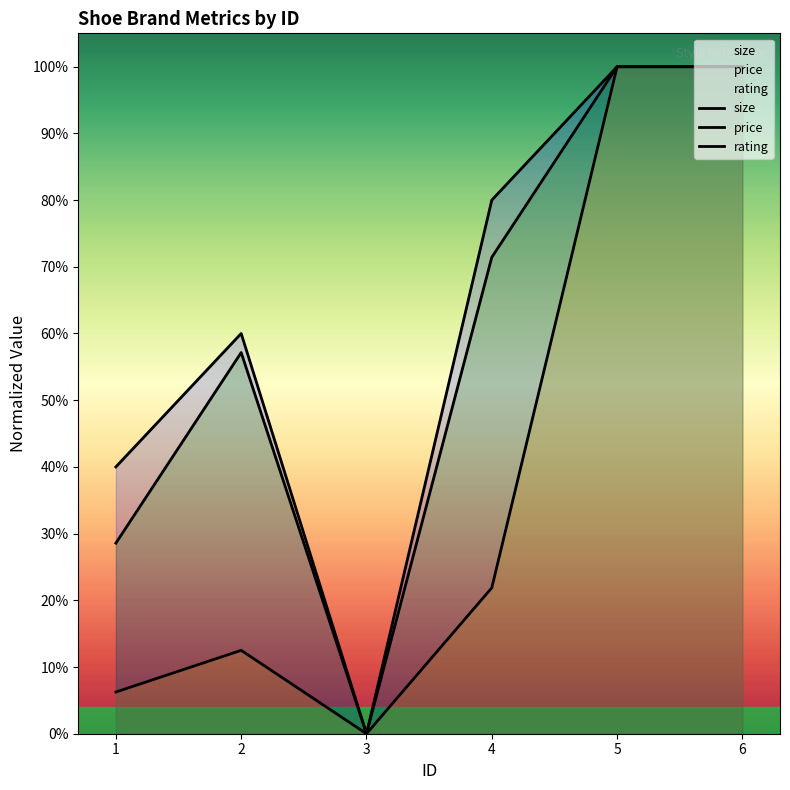

True or false: rating and price intersect in this chart.

False